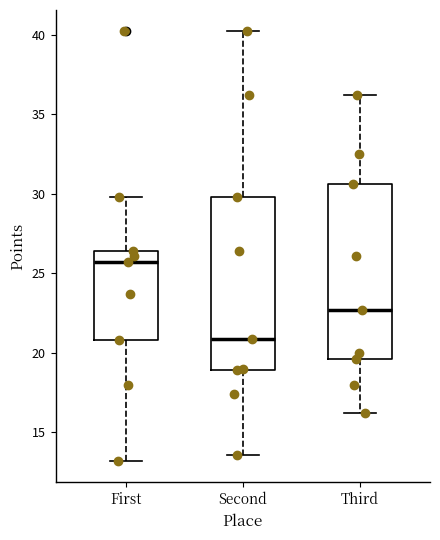

Which box has the highest median line?

First